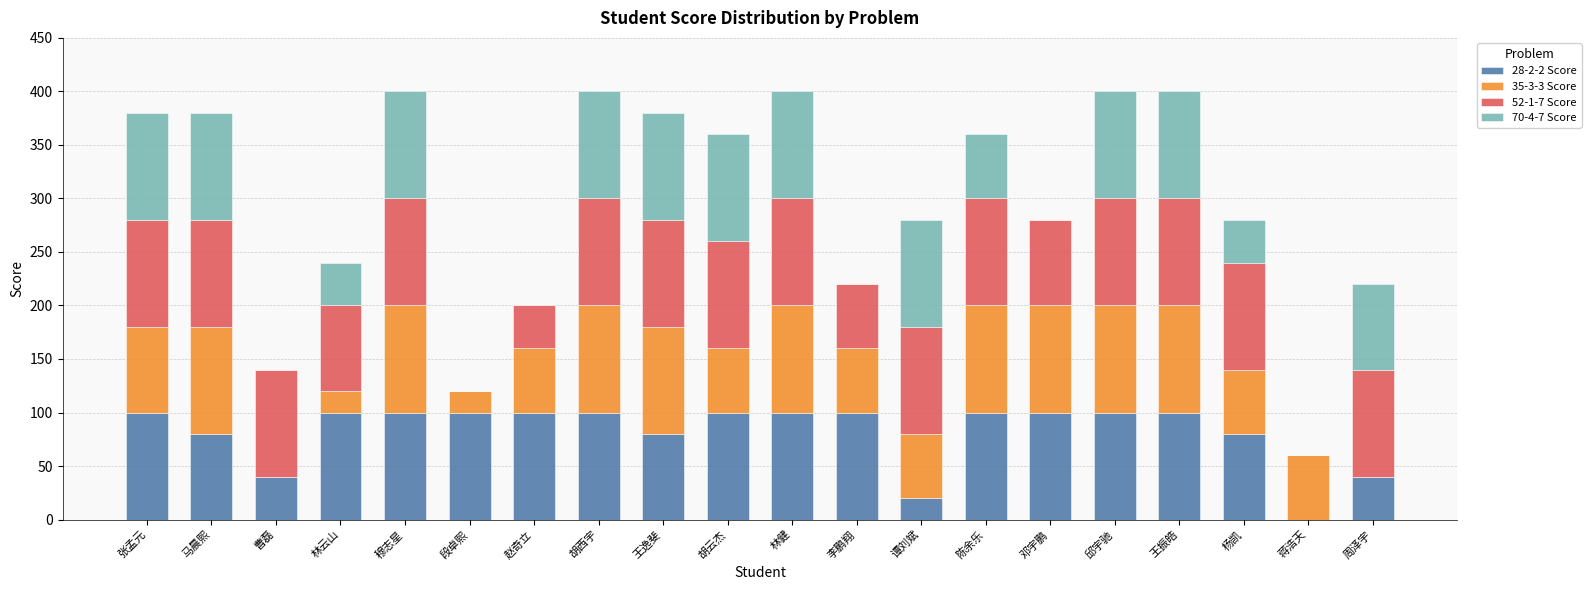

What is the difference between the 28-2-2 Score values at 陈余乐 and 杨凯?

20